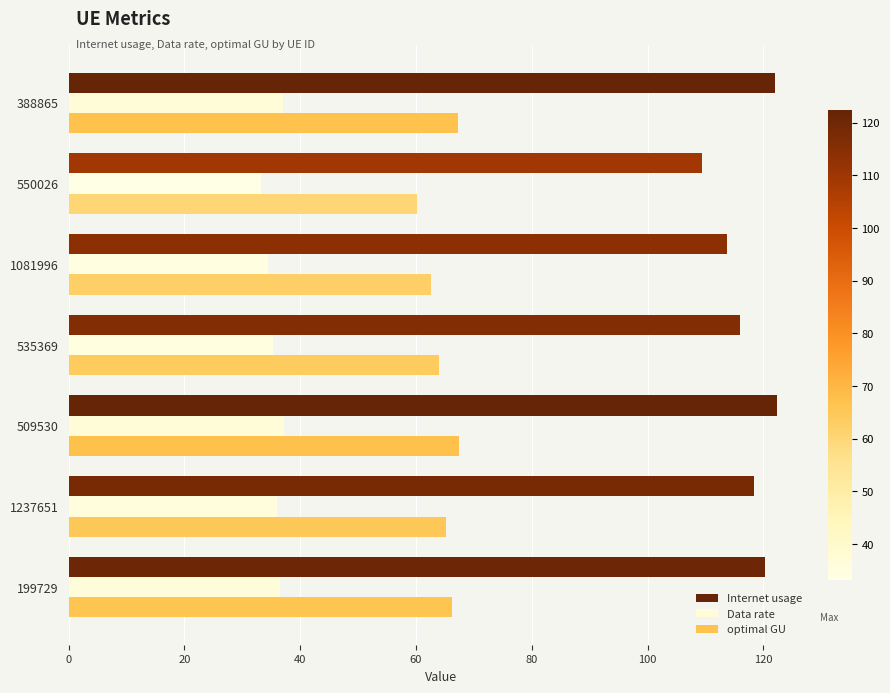

Which series has the largest total across all categories?

Internet usage